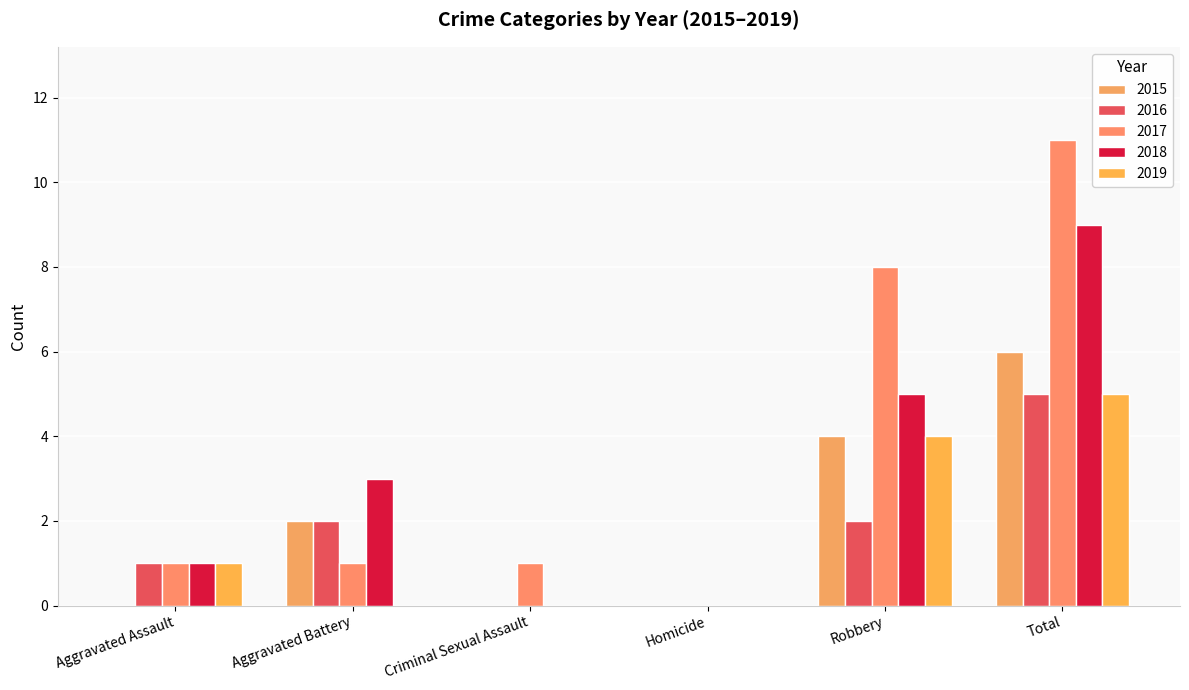

How many values in 2017 are above zero?

5